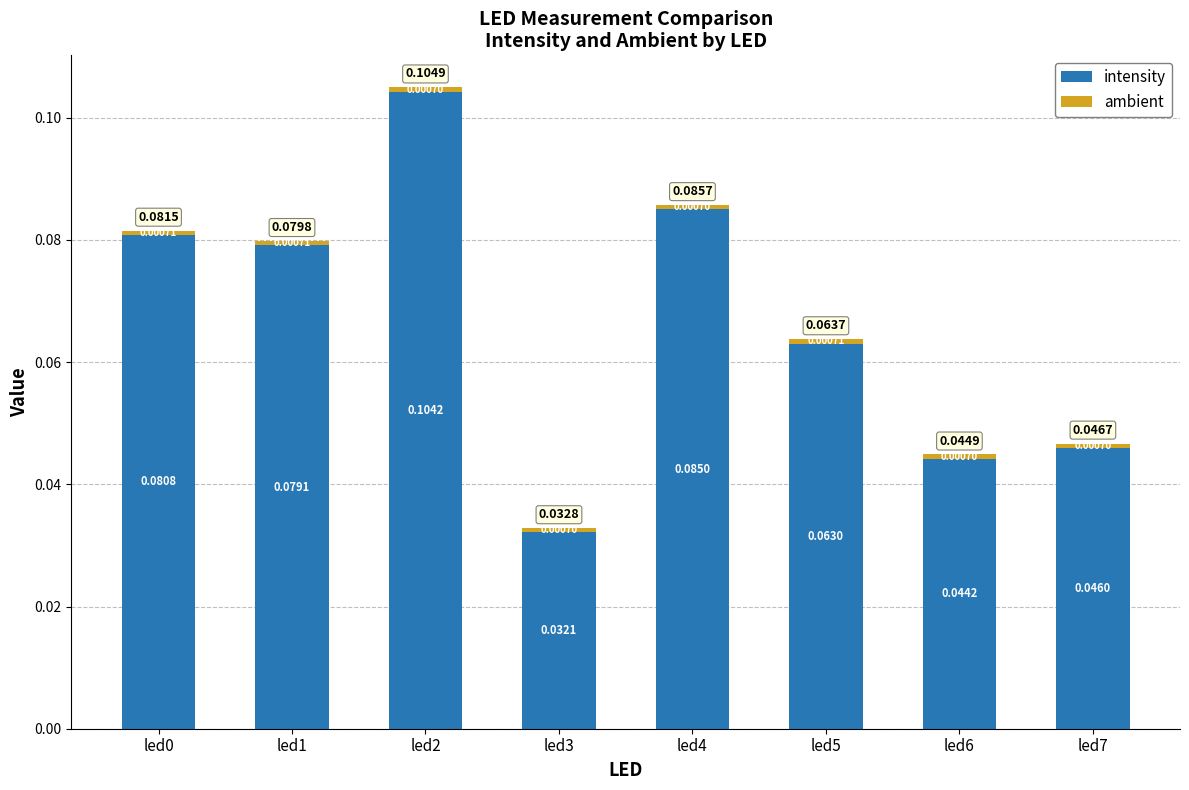

At which category is the sum across all series the highest?

led2